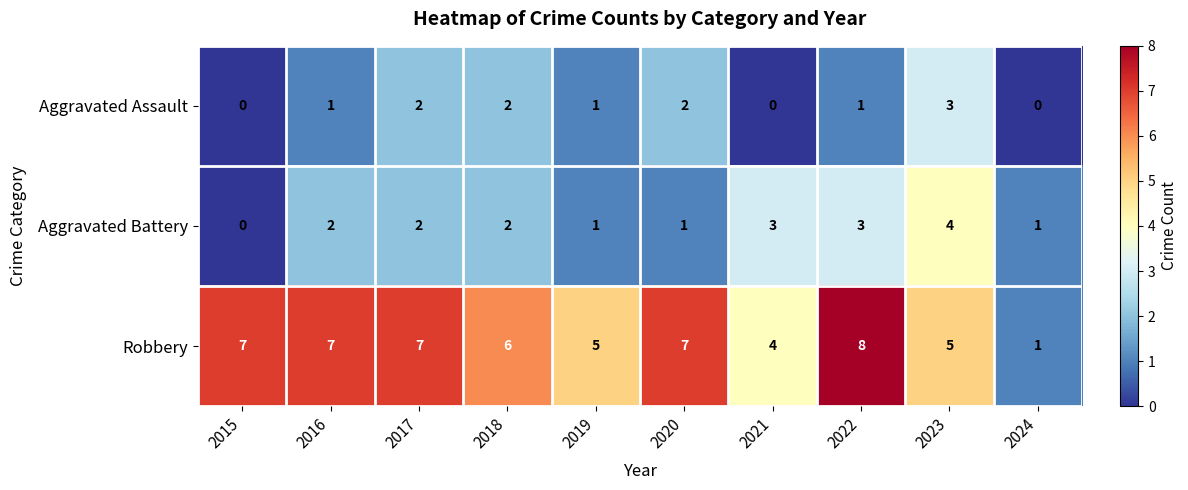

The Aggravated Battery series shows 3 at 2017. True or false?

False